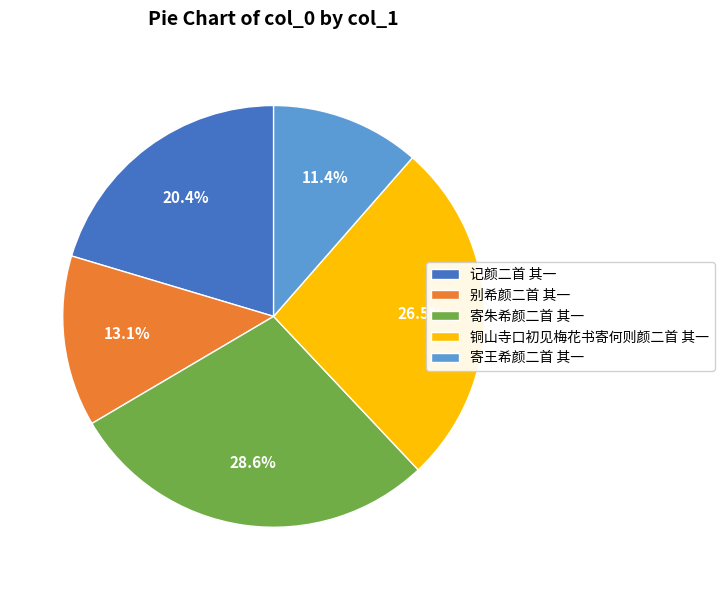

What percentage do 铜山寺口初见梅花书寄何则颜二首 其一 and 别希颜二首 其一 together represent?

39.6%